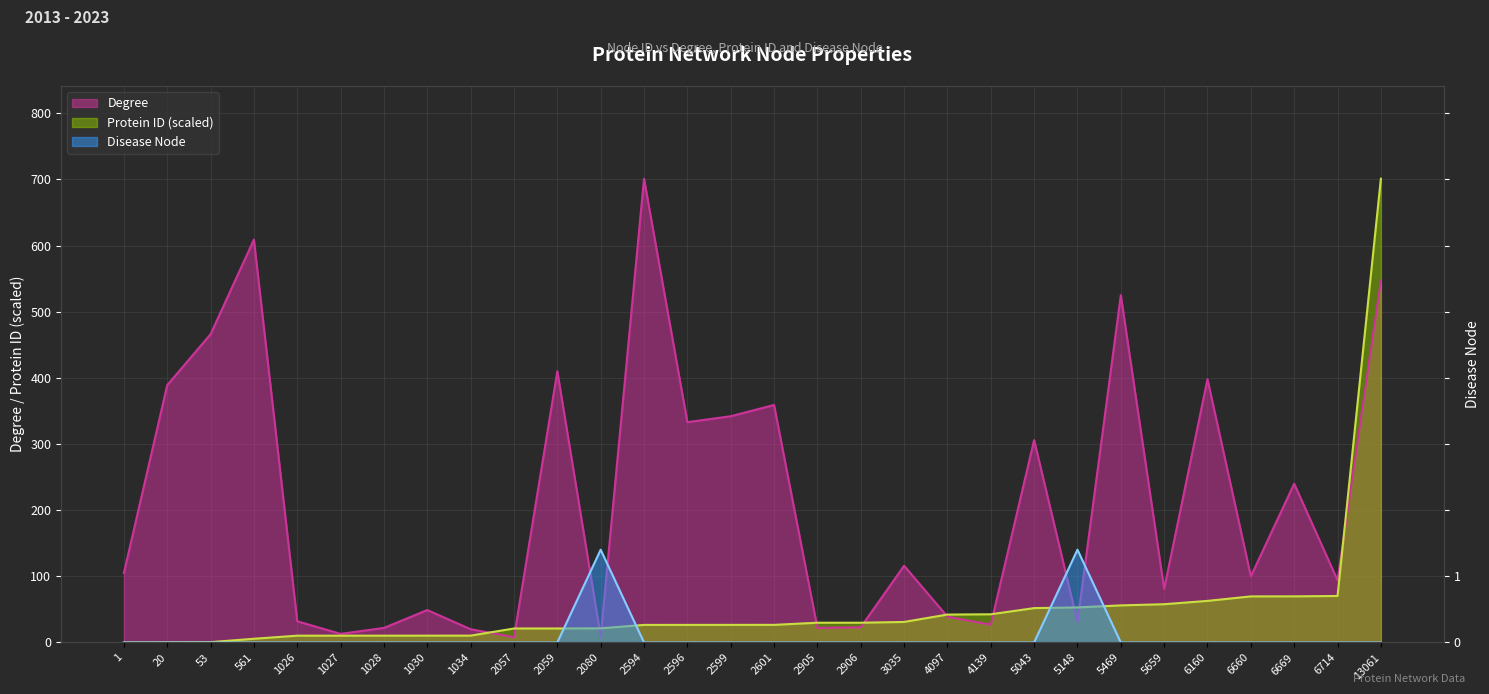

Is the value of Disease Node at 2906 greater than the value of Protein ID at 6714?

No